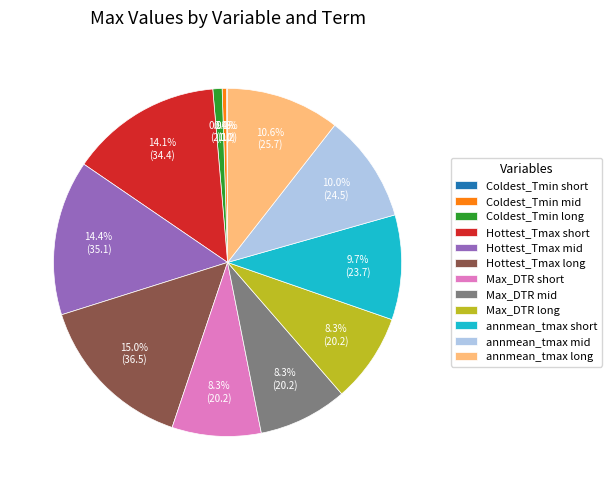

Approximately how many times larger is the value at annmean_tmax mid compared to Hottest_Tmax mid?

0.7